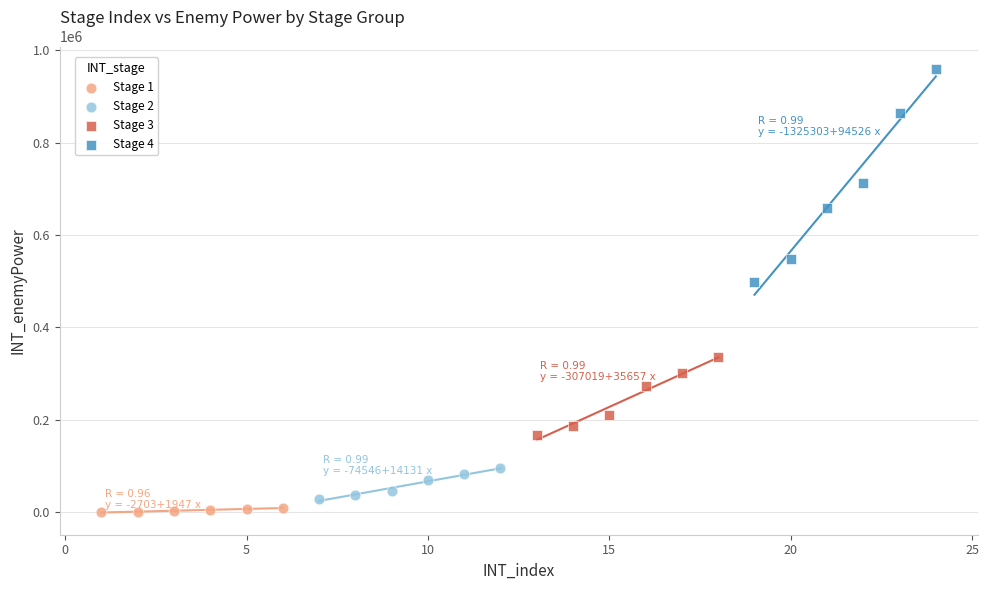

Which series contains the highest Y value?

Stage 4